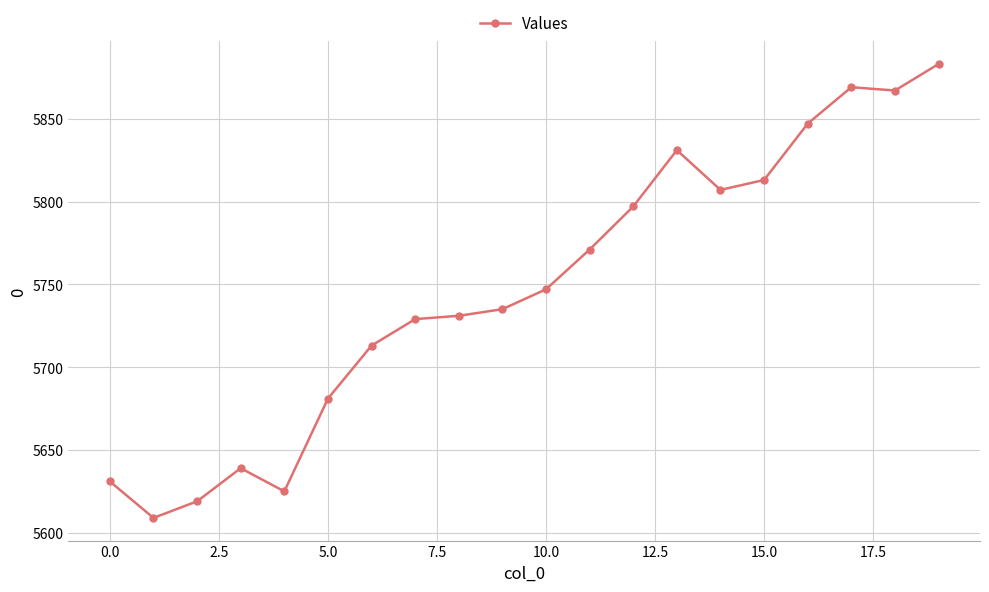

What is the value of the 13th point from the left?

5797